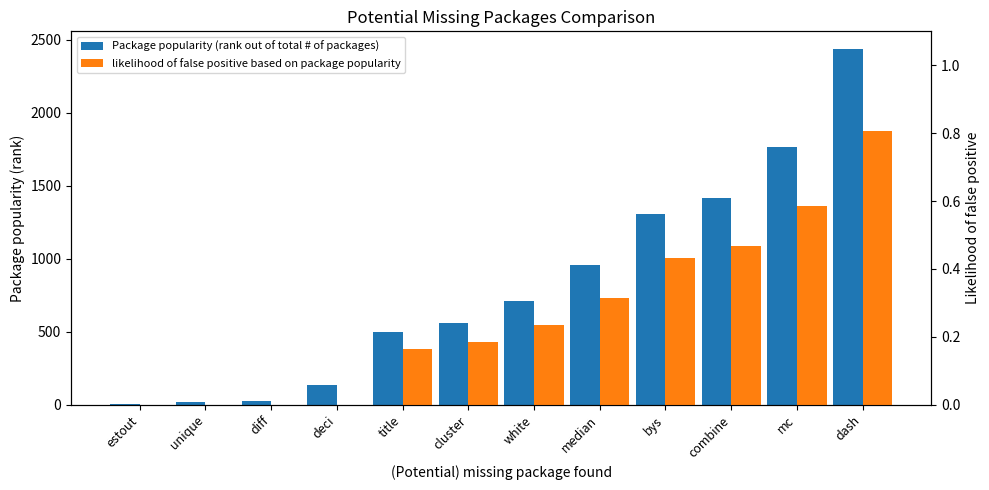

Which has a higher value, combine or diff?

combine